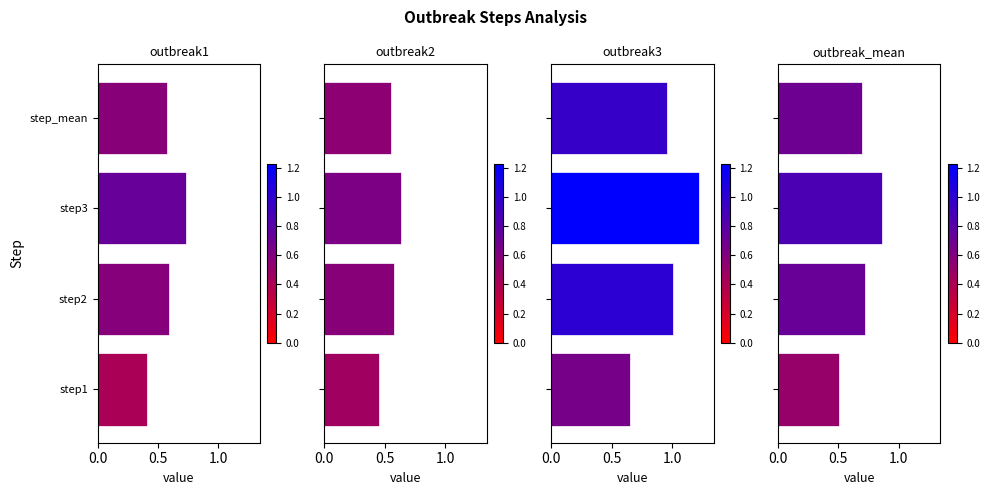

How many bars are there in total?

16